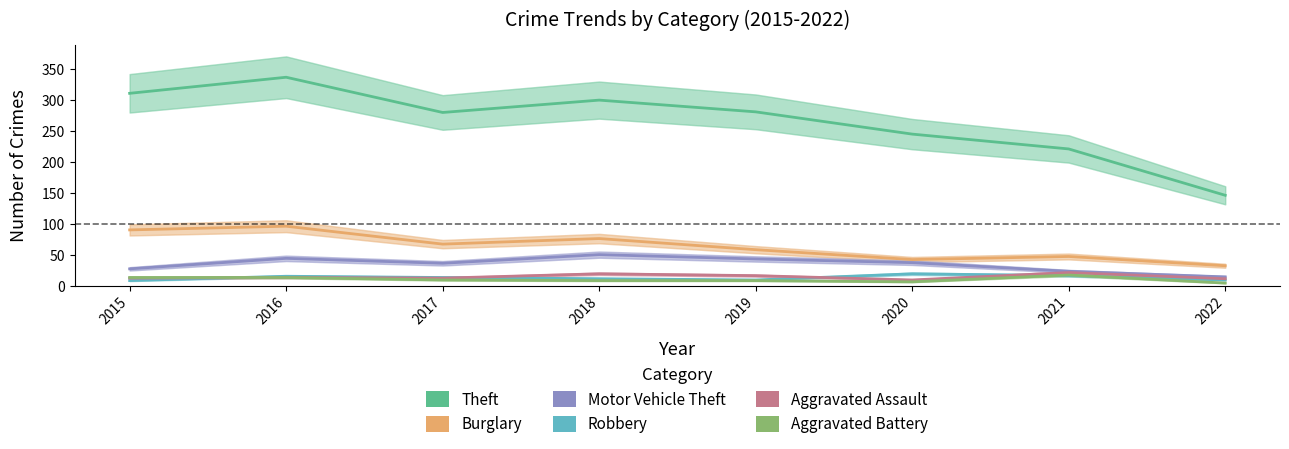

List the series in order of their peak value, highest first.

Theft, Burglary, Motor Vehicle Theft, Aggravated Assault, Robbery, Aggravated Battery